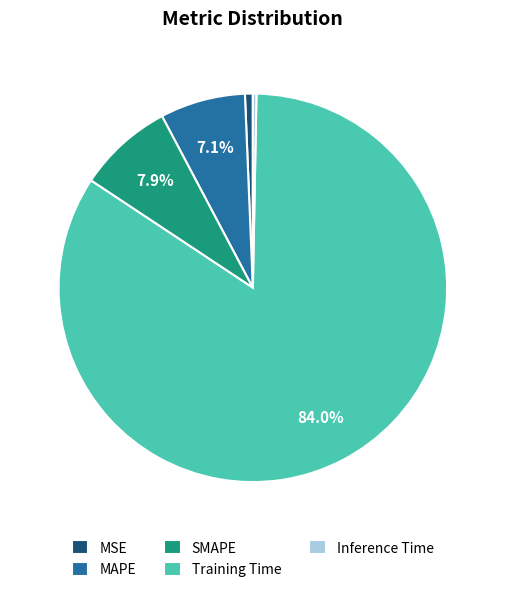

To the nearest percent, what is the difference between the largest and smallest slice percentages?

84%